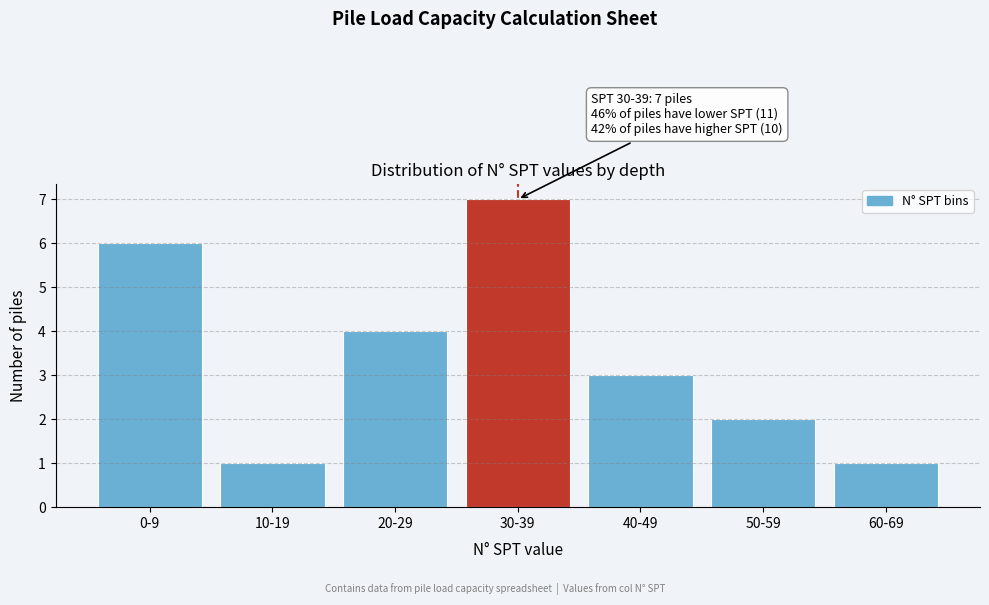

Reading left to right, what are all the values shown in this chart?

0-9=6	10-19=1	20-29=4	30-39=7	40-49=3	50-59=2	60-69=1